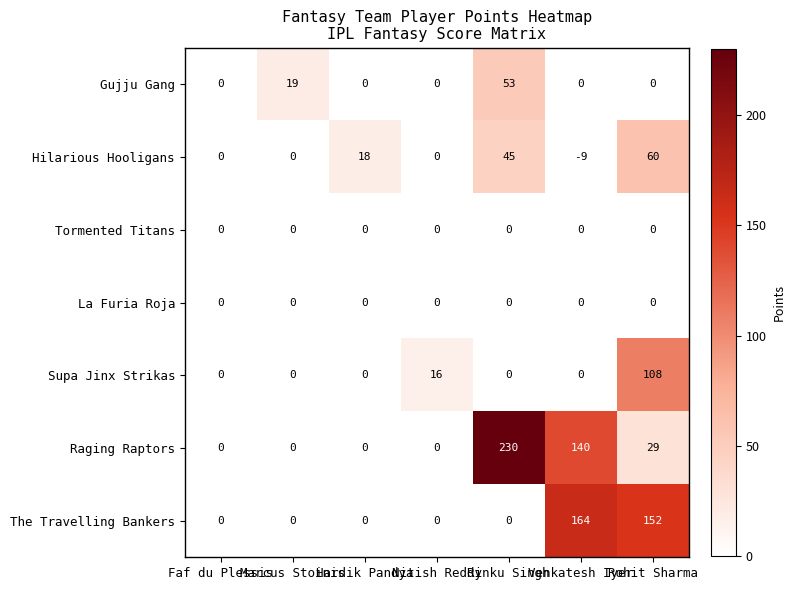

Which series has the largest total across all categories?

Raging Raptors